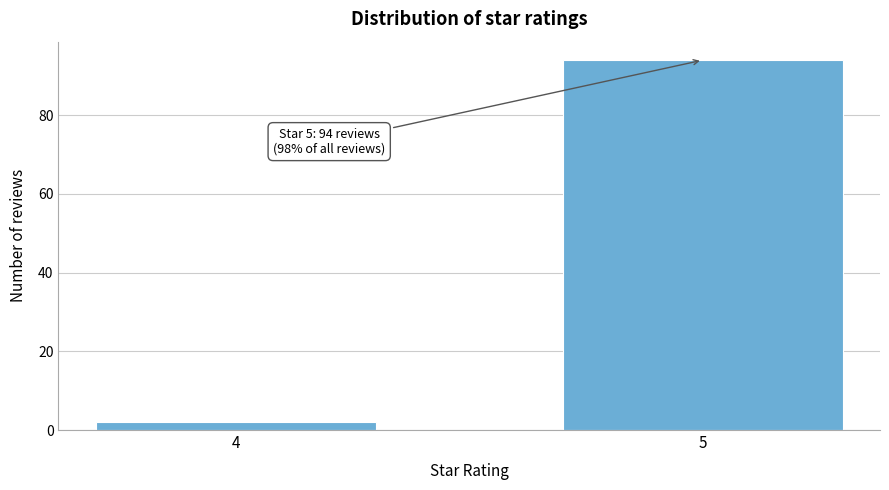

Reading right to left, extract all data points from this chart.

5=94	4=2